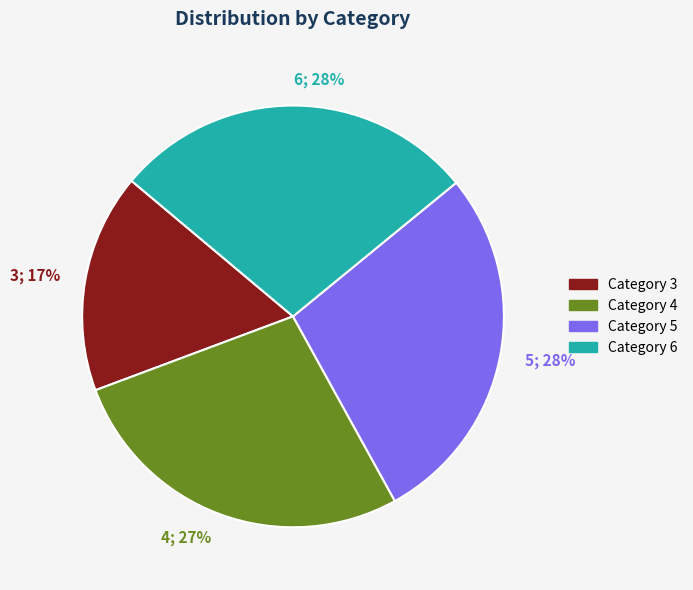

To the nearest percent, what is the average slice percentage?

25%